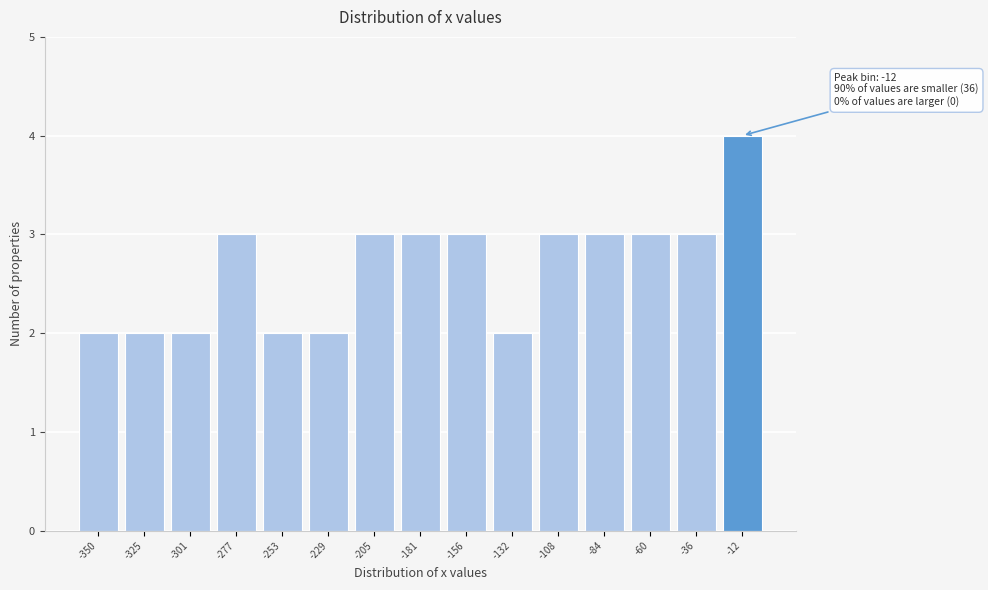

Over which range of the x-axis is the bar tallest?

-25 to 0